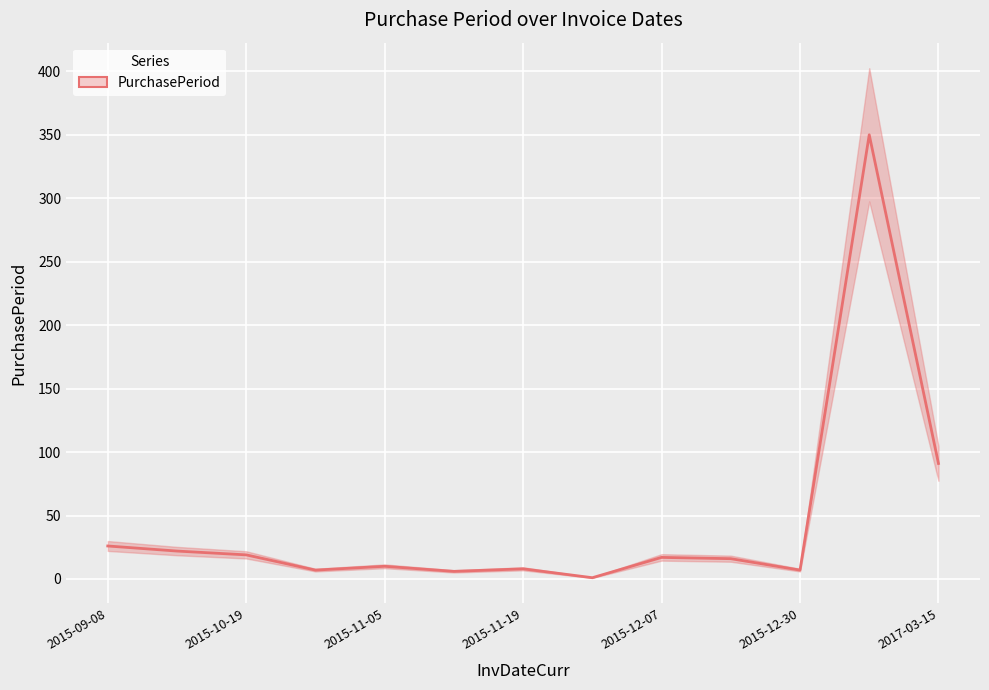

How many lines are shown in the chart?

1